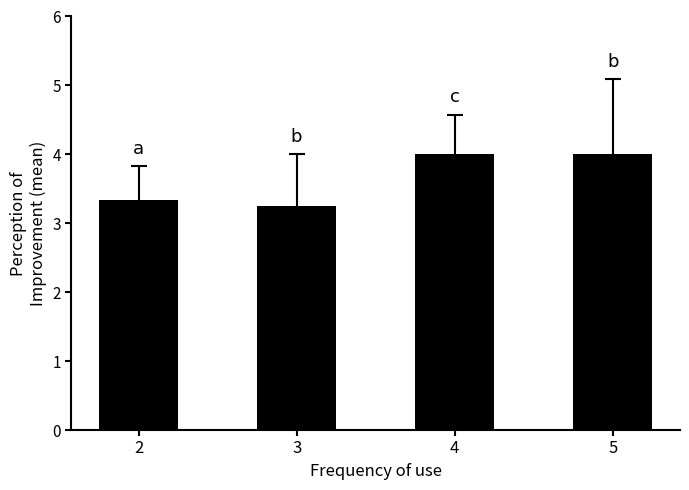

What is the value of the 4th bar from the left?

4.0